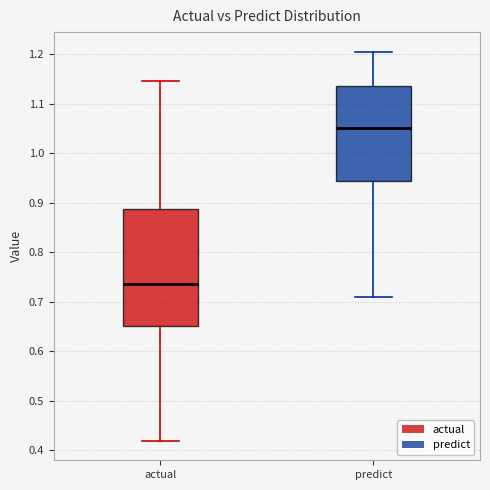

Which box has the highest median line?

predict